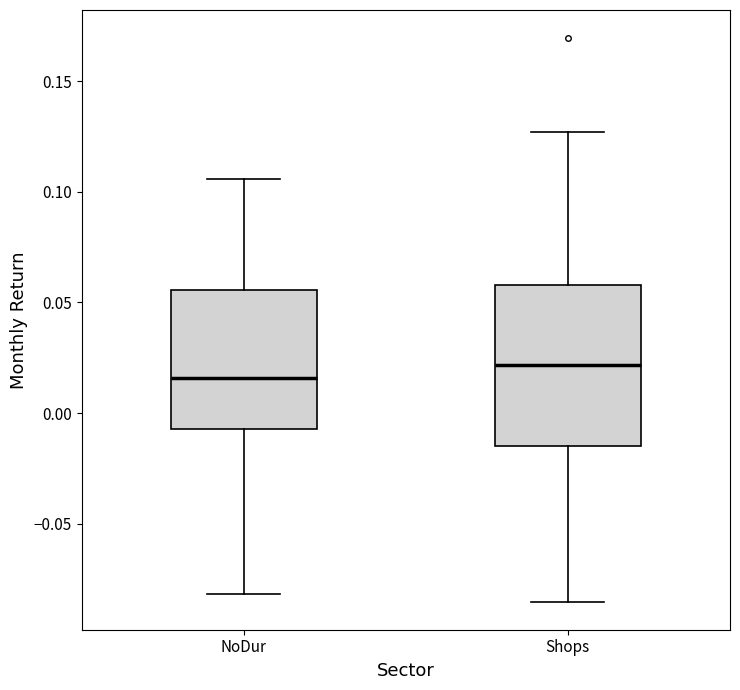

Reading left to right, transcribe this box plot: for each box, give where its median line is, the range the box spans, and where its two whiskers end, as read against the y-axis. The values are not printed on the chart, so give them approximately, as read against the axis.

NoDur: median 0.015, box -0.005 to 0.055, whiskers -0.080 to 0.105
Shops: median 0.020, box -0.015 to 0.060, whiskers -0.085 to 0.125